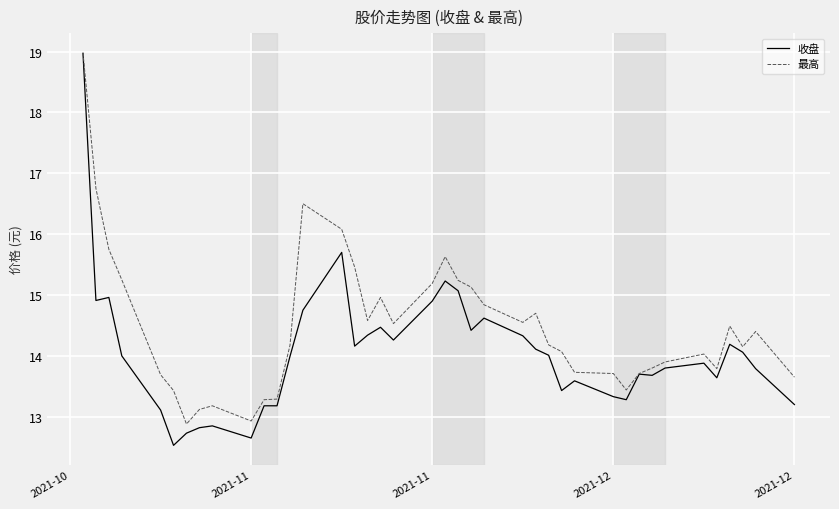

What is the average value of the 最高 series?

14.5